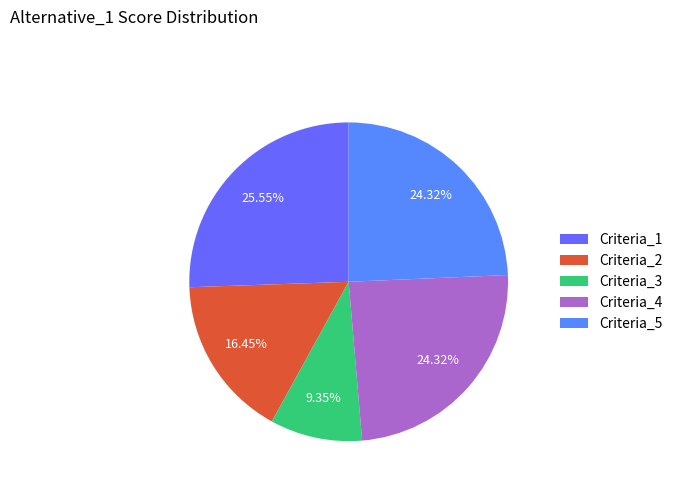

Rank the categories by value from lowest to highest.

Criteria_3, Criteria_2, Criteria_5, Criteria_4, Criteria_1